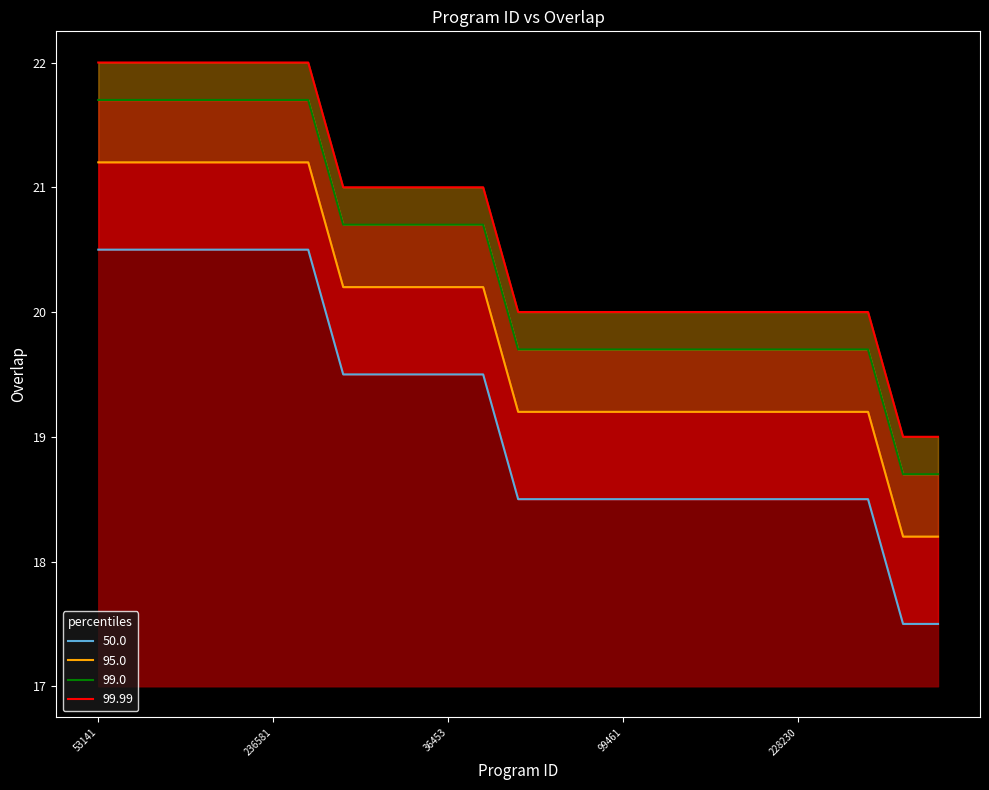

True or false: the data shows 30.8 at 53141.

False